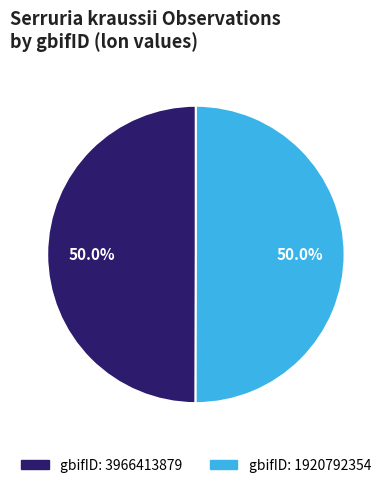

To the nearest percent, what is the average slice percentage?

50%